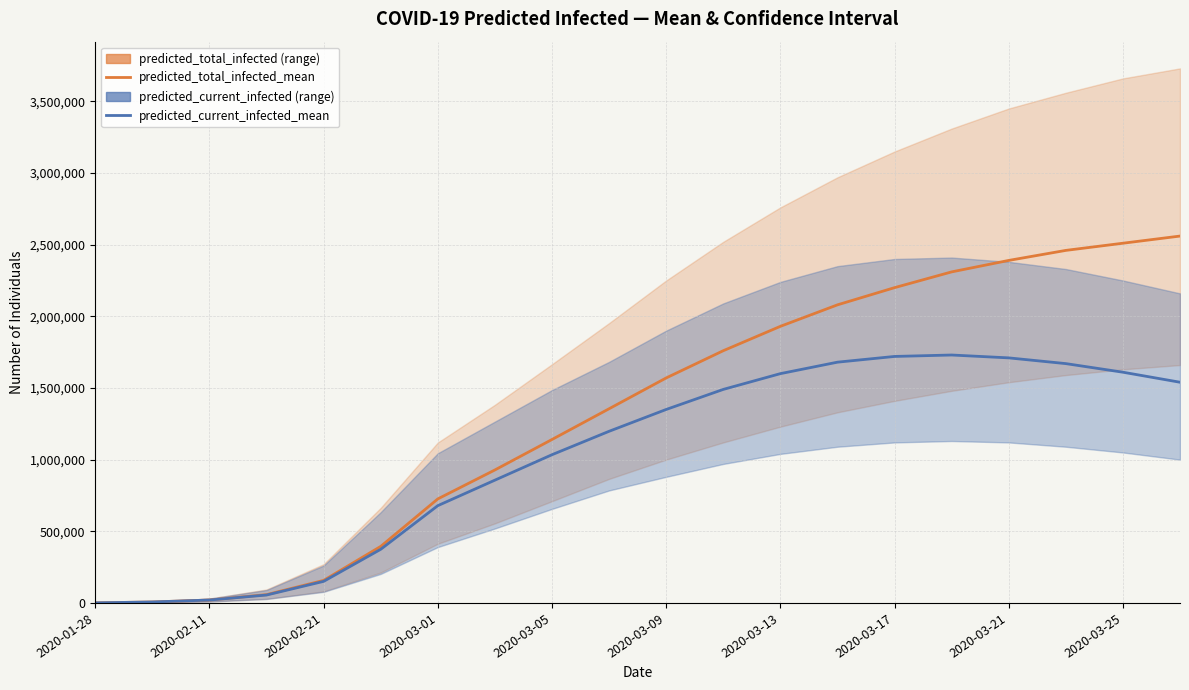

Reading left to right, what are all the values shown in this chart?

predicted_total_infected_mean: 542	6762	20195	57880	157263	394523	725879	927889	1140477	1354963	1570000	1760000	1930000	2080000	2200000	2310000	2390000	2460000	2510000	2560000
predicted_current_infected_mean: 542	6762	20195	55168	150501	374328	678822	856812	1034291	1197700	1350000	1490000	1600000	1680000	1720000	1730000	1710000	1670000	1610000	1540000